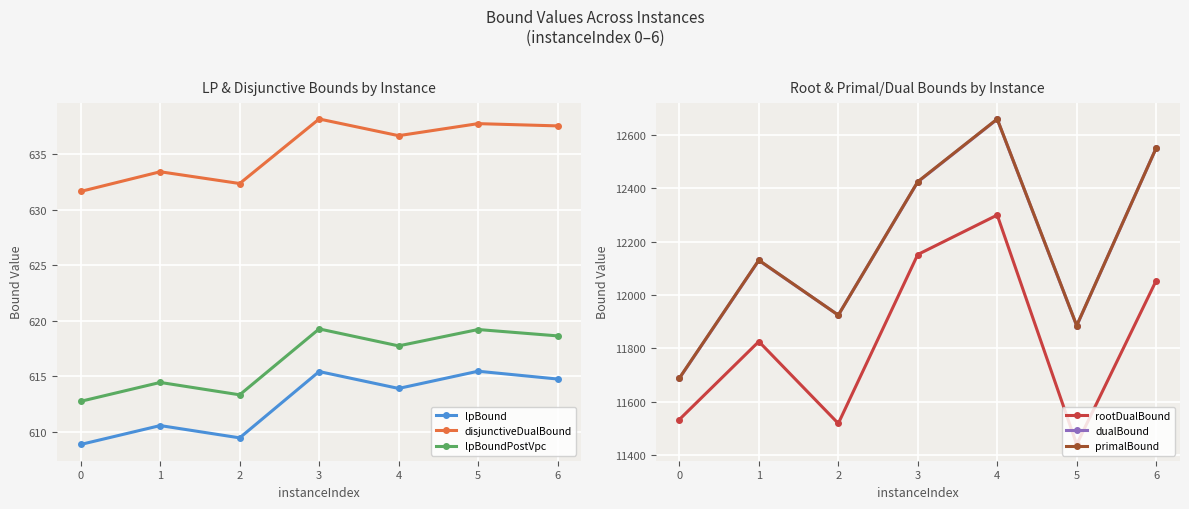

What is the sum of the primalBound values at 1 and 4?

24791.0